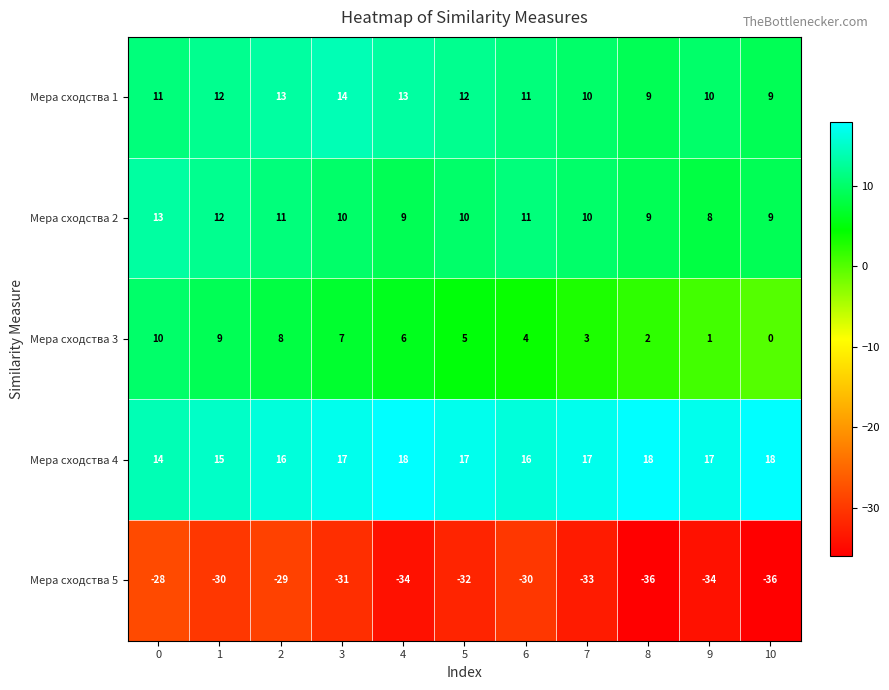

What is the difference between the maximum and minimum values in the Мера сходства 3 series?

10